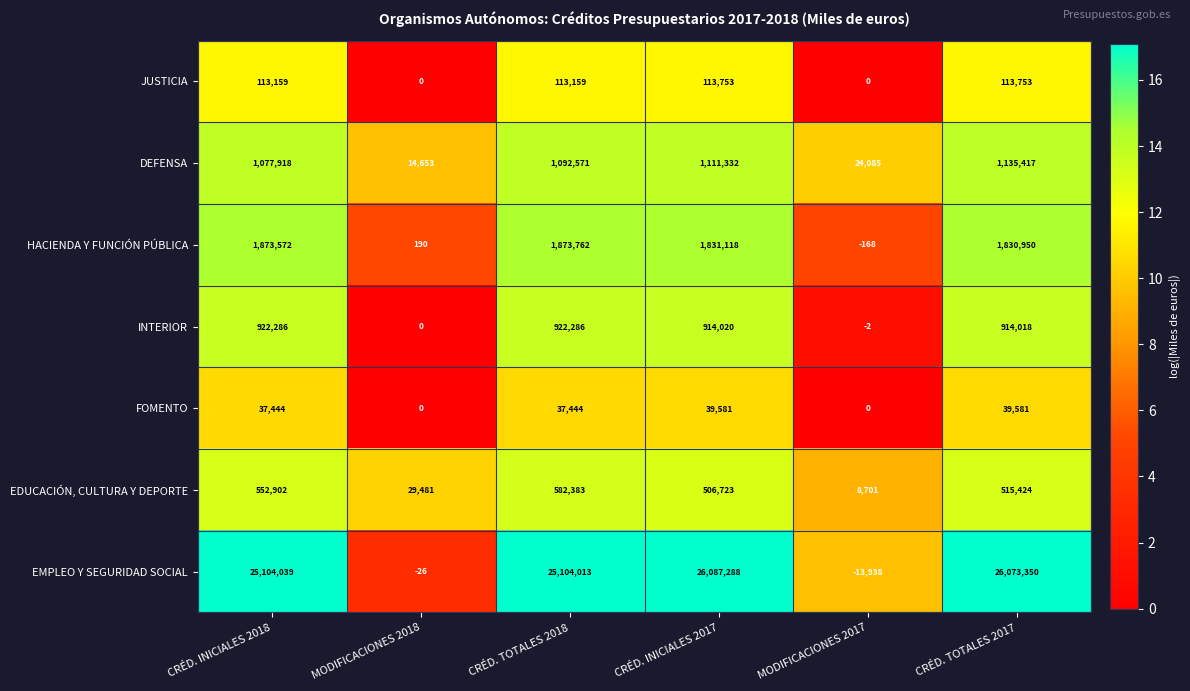

The JUSTICIA series shows 113753 at CRÉD. INICIALES 2017. True or false?

True